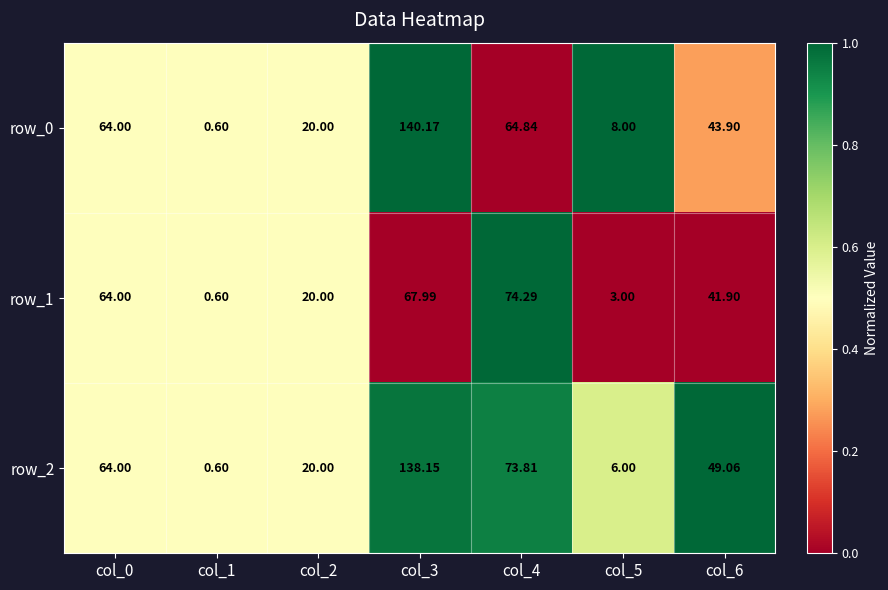

Which series changed the most between col_1 and col_4?

row_1